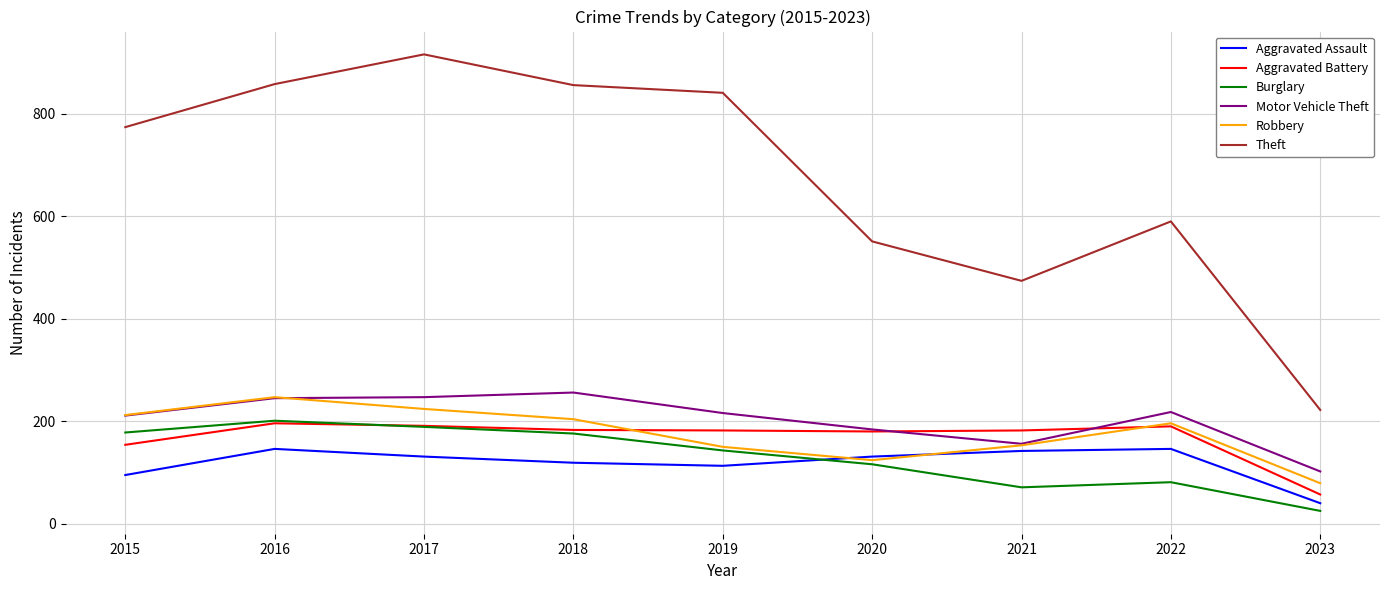

Which series has the largest total across all categories?

Theft